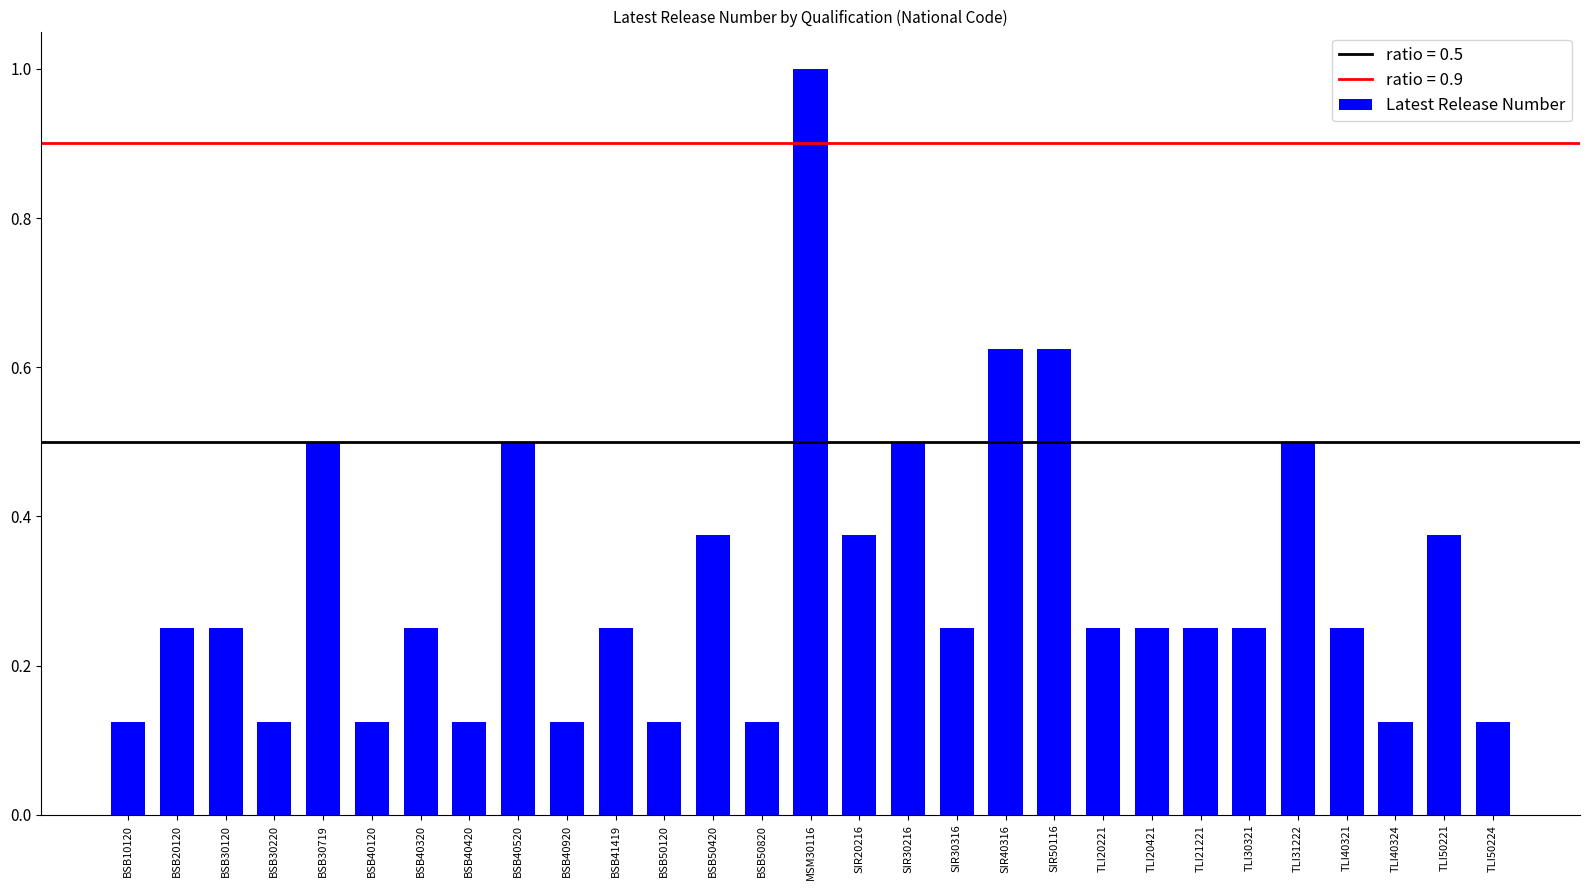

Is it true that the value at SIR30216 is 0.5?

True